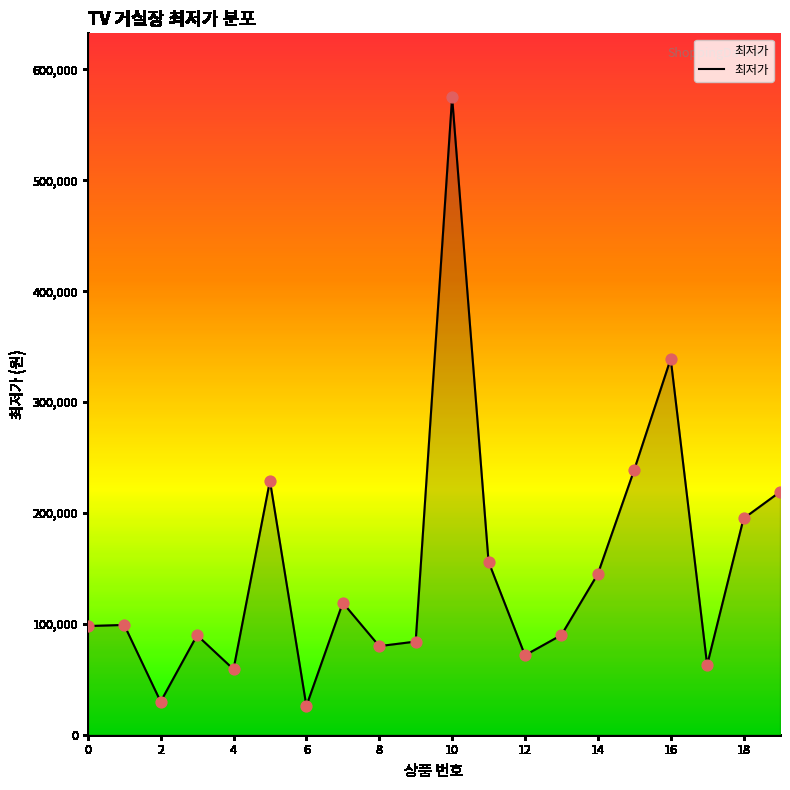

What is the smallest value displayed?

25900